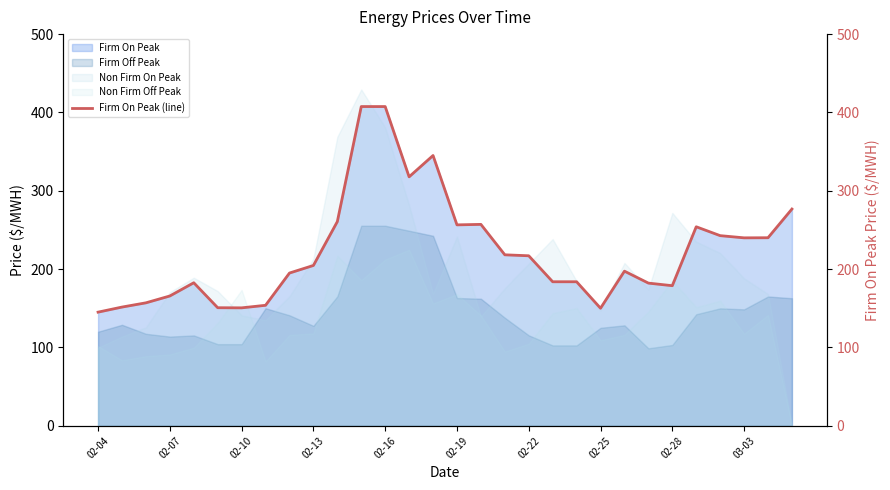

What is the highest value of the Firm Off Peak series?

255.3